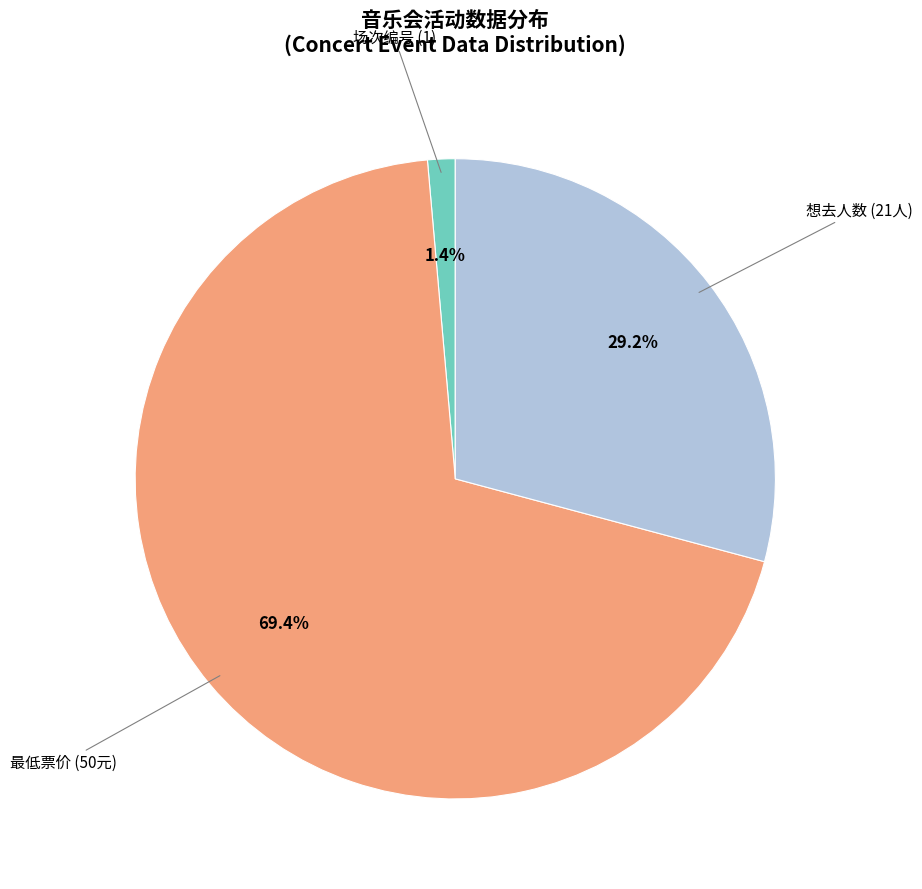

What portion of the pie excludes 最低票价 (50元)?

30.6%